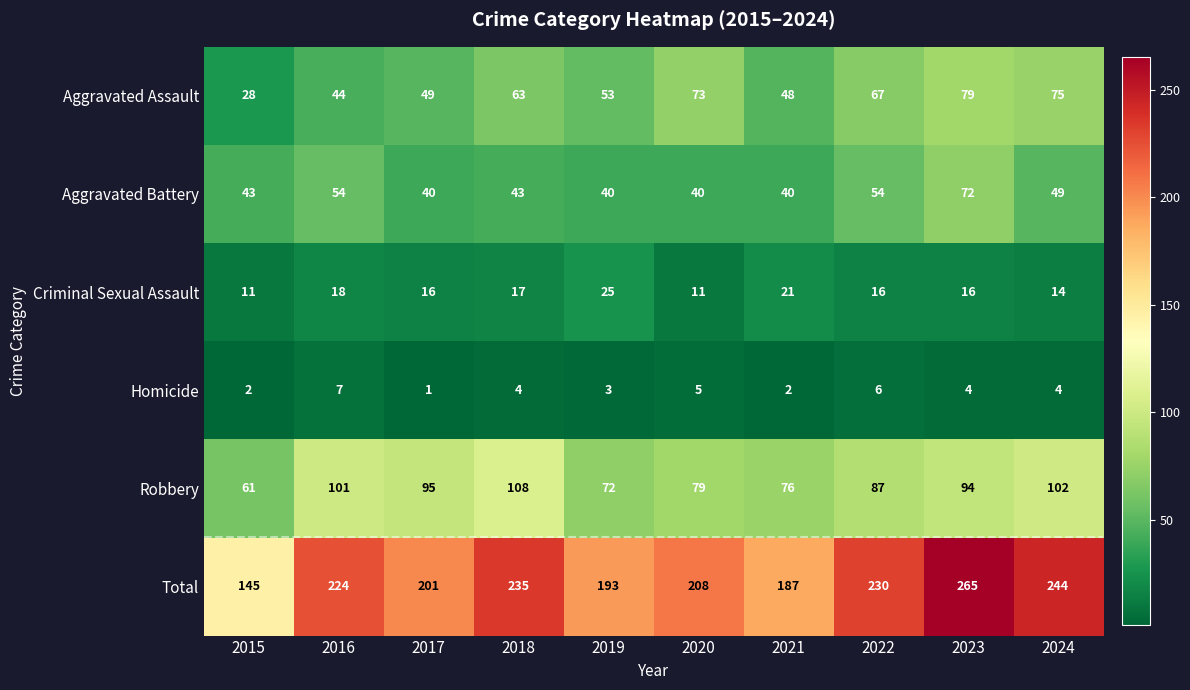

What is the difference between the second highest and minimum values in the Total series?

99